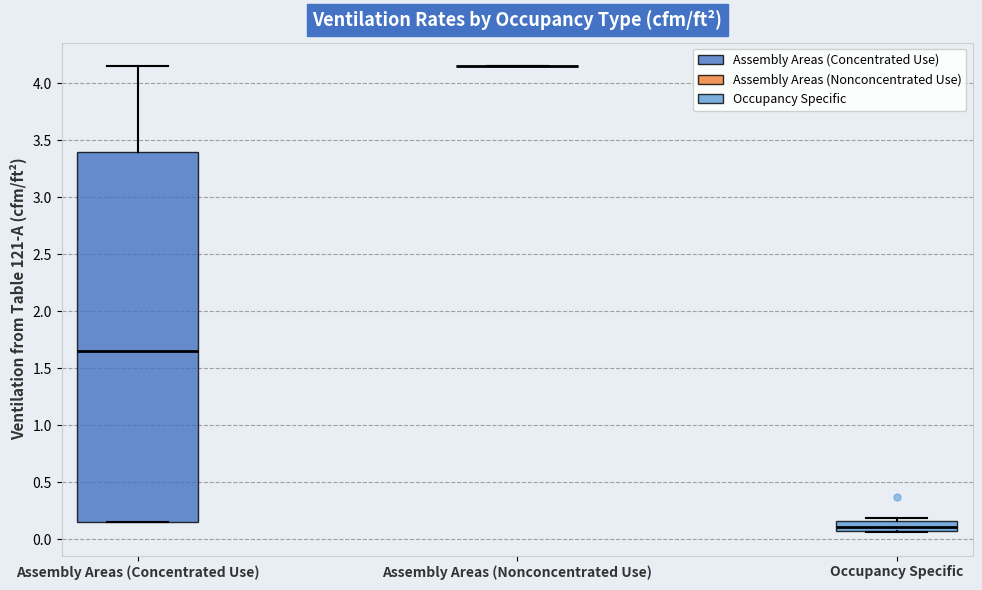

Reading left to right, read every box against the y-axis: the position of its median line, the range the box covers, and the ends of its whiskers. The values are not printed on the chart, so give them approximately, as read against the axis.

Assembly Areas (Concentrated Use): median 1.65, box 0.15 to 3.40, whiskers 0.15 to 4.15
Assembly Areas (Nonconcentrated Use): box collapsed to a line at 4.15, whiskers 4.15 to 4.15
Occupancy Specific: median 0.10 (inside the box), box 0.10 to 0.15, whiskers 0.05 to 0.20